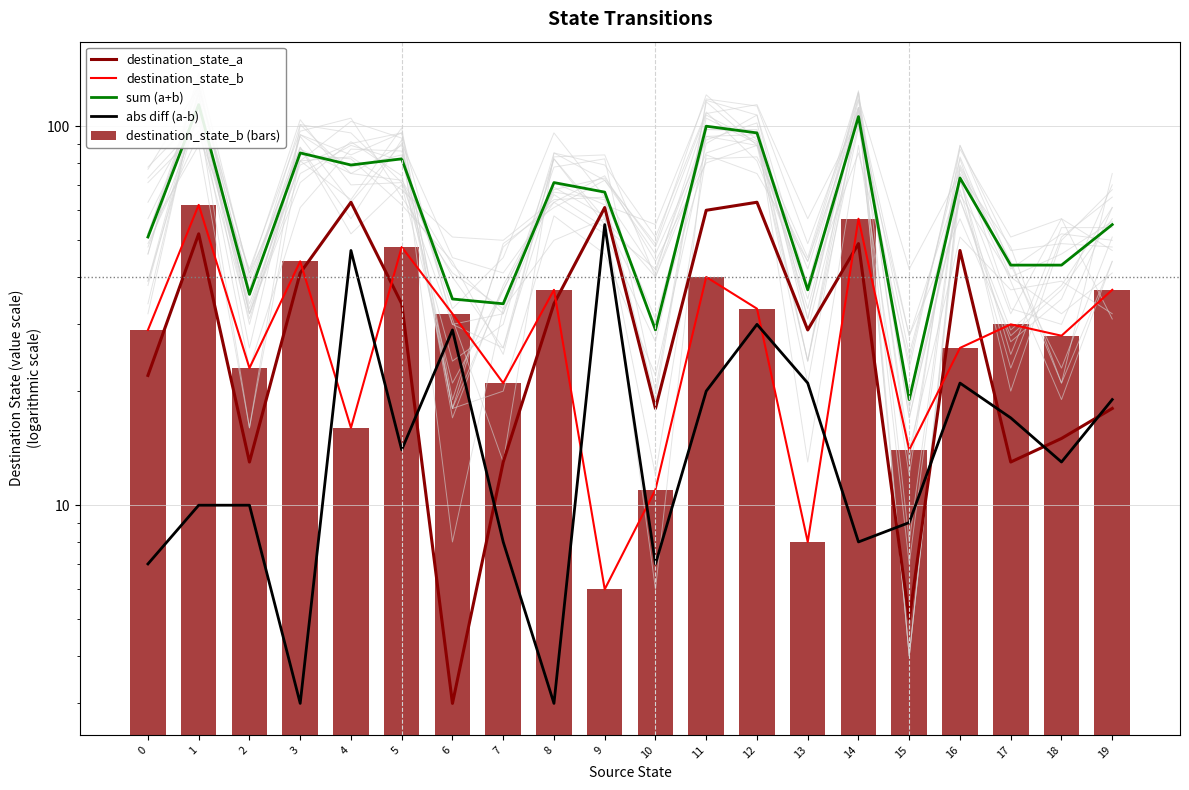

True or false: destination_state_b (bars) has a value of 14 at 15.

True